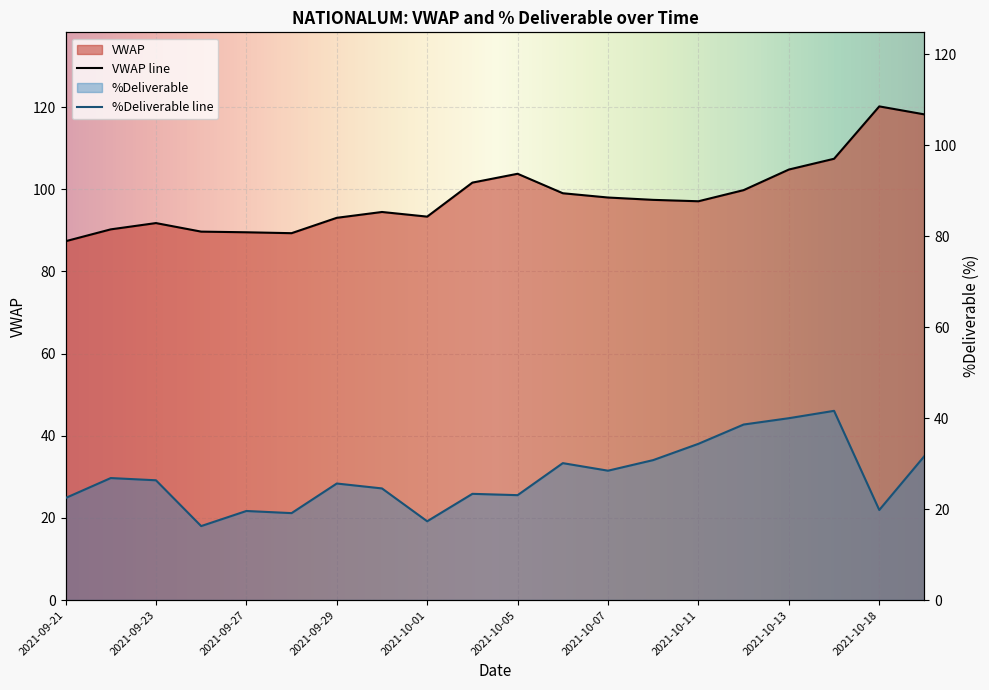

Reading left to right, extract all data points from this chart.

VWAP: 2021-09-21=87.3	2021-09-22=90.2	2021-09-23=91.8	2021-09-24=89.7	2021-09-27=89.5	2021-09-28=89.3	2021-09-29=93.0	2021-09-30=94.5	2021-10-01=93.3	2021-10-04=101.6	2021-10-05=103.8	2021-10-06=99.0	2021-10-07=98.0	2021-10-08=97.4	2021-10-11=97.1	2021-10-12=99.8	2021-10-13=104.8	2021-10-14=107.4	2021-10-18=120.2	2021-10-19=118.2
%Deliverable: 2021-09-21=22.4	2021-09-22=26.8	2021-09-23=26.3	2021-09-24=16.3	2021-09-27=19.6	2021-09-28=19.1	2021-09-29=25.6	2021-09-30=24.6	2021-10-01=17.3	2021-10-04=23.4	2021-10-05=23.1	2021-10-06=30.1	2021-10-07=28.4	2021-10-08=30.8	2021-10-11=34.4	2021-10-12=38.6	2021-10-13=40.0	2021-10-14=41.6	2021-10-18=19.8	2021-10-19=31.7